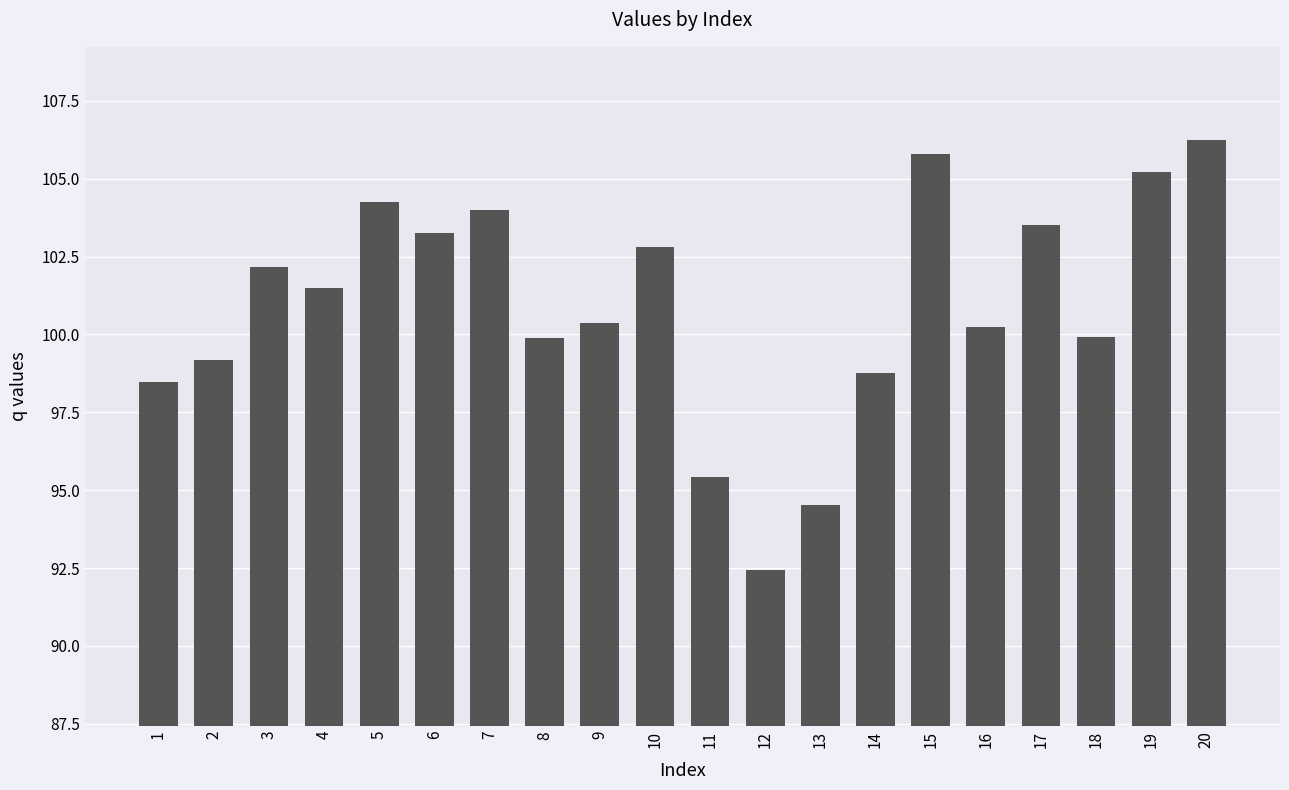

What is the difference between the maximum and minimum values?

13.8